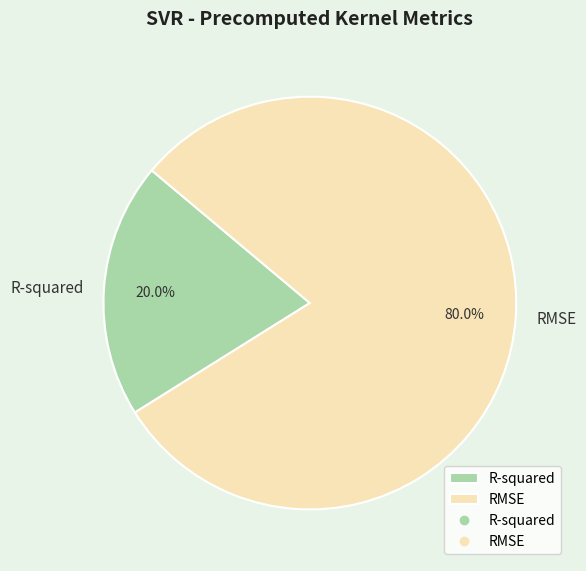

Is R-squared the majority of the pie?

No